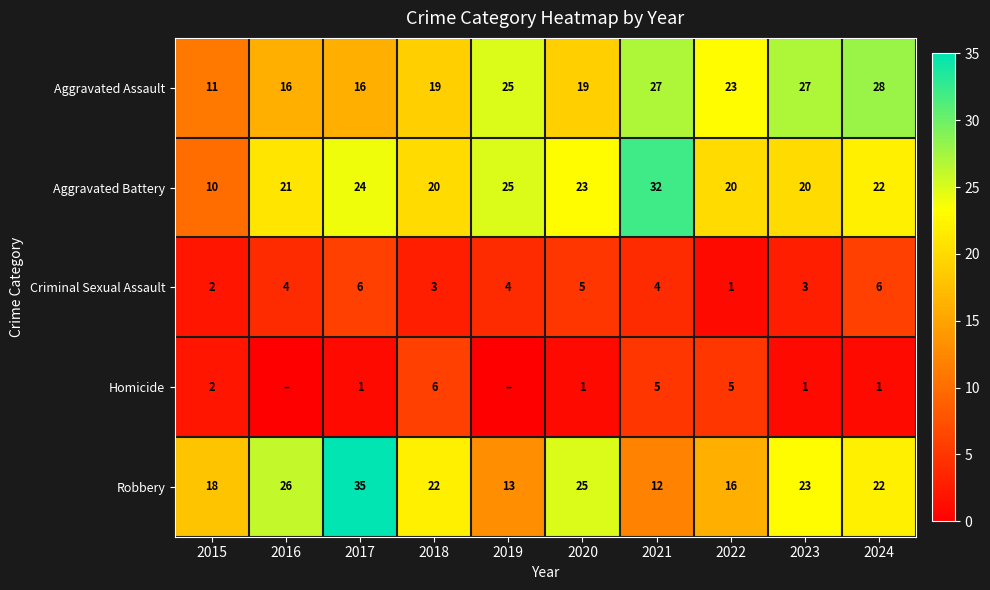

Between 2015 and 2018, which series saw the biggest shift?

Aggravated Battery